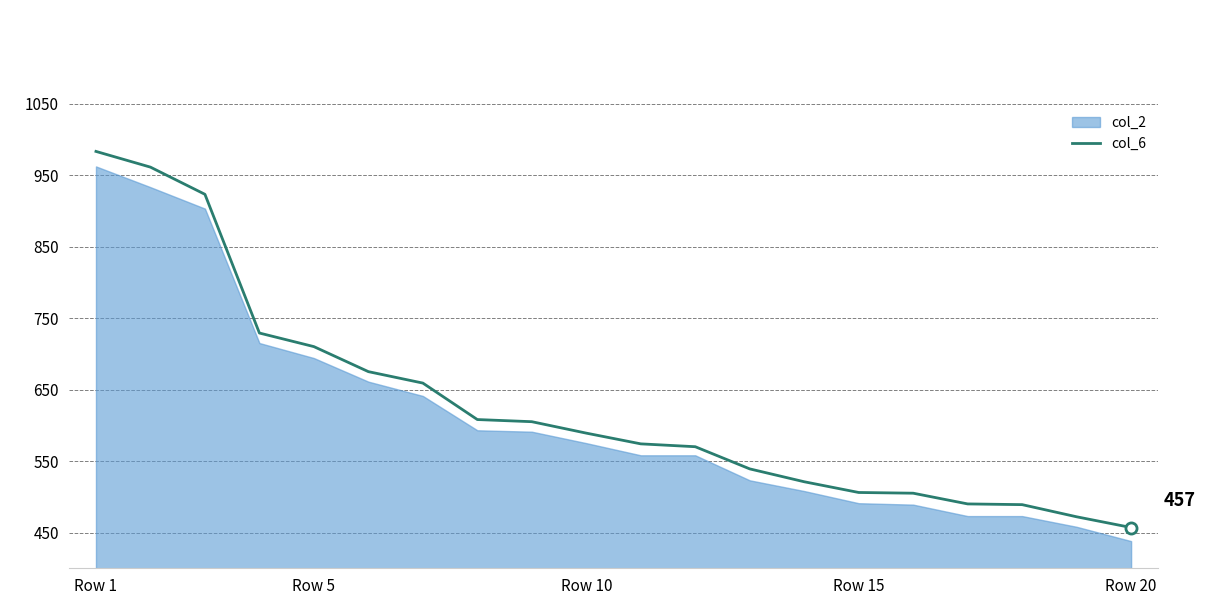

Does the chart display data point markers on the line(s)?

No